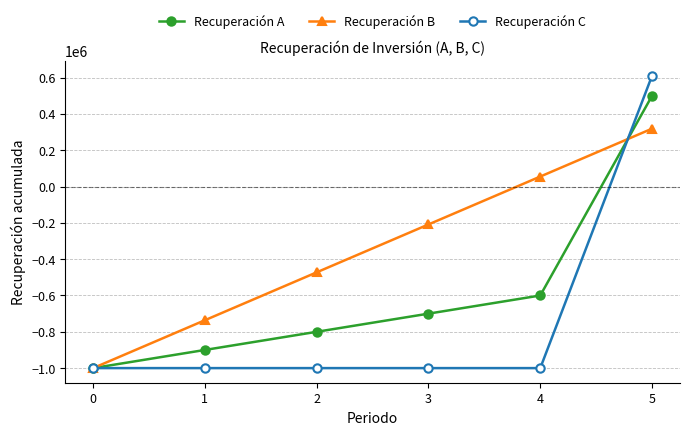

Which category has the highest value in the Recuperación B series?

5